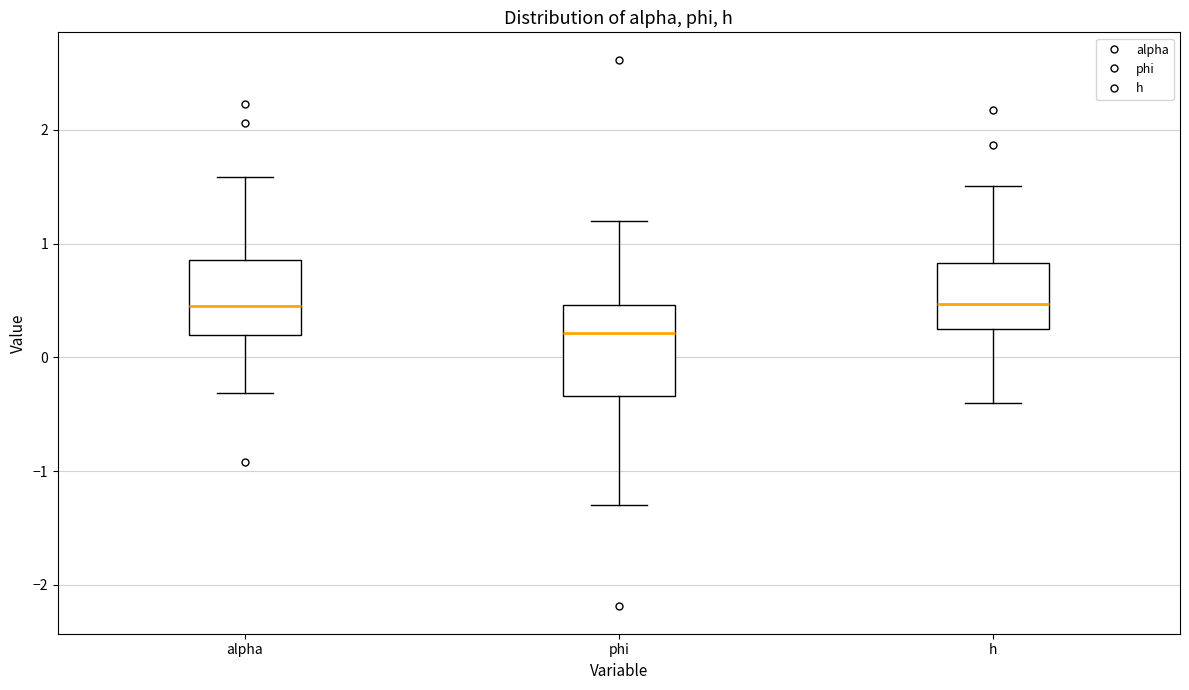

Reading left to right, transcribe this box plot: for each box, give where its median line is, the range the box spans, and where its two whiskers end, as read against the y-axis. The values are not printed on the chart, so give them approximately, as read against the axis.

alpha: median 0.5, box 0.2 to 0.9, whiskers -0.3 to 1.6
phi: median 0.2, box -0.3 to 0.5, whiskers -1.3 to 1.2
h: median 0.5, box 0.3 to 0.8, whiskers -0.4 to 1.5